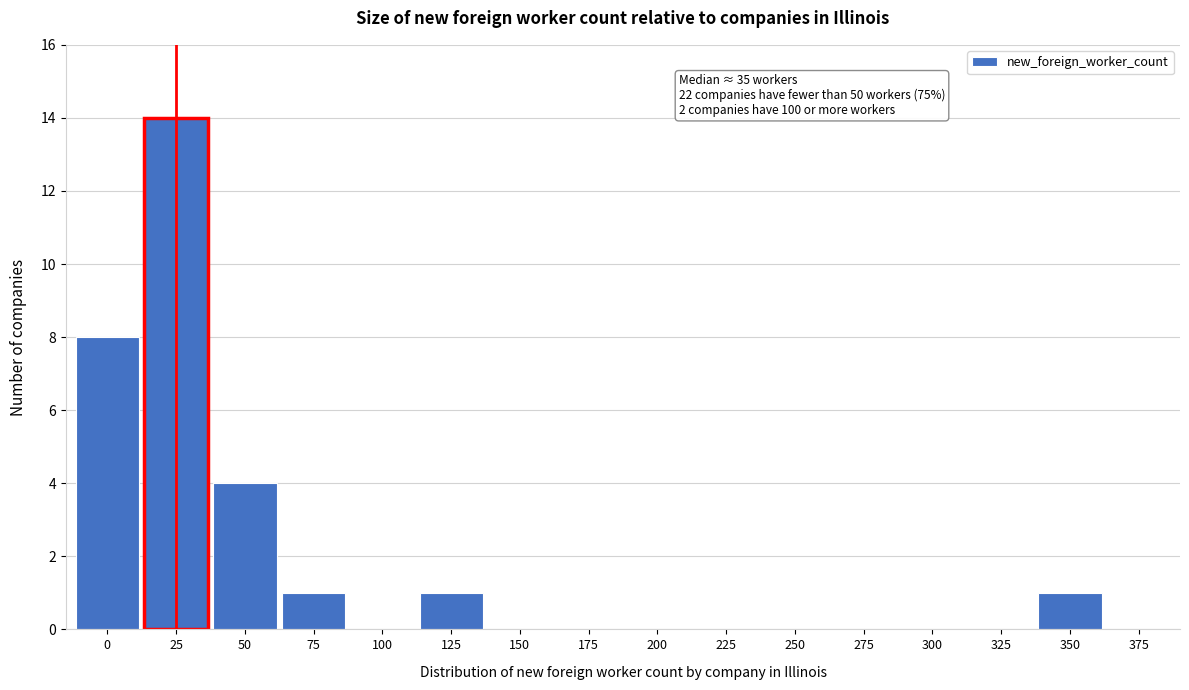

Reading left to right, what are all the values shown in this chart?

0=8	25=14	50=4	75=1	100=0	125=1	150=0	175=0	200=0	225=0	250=0	275=0	300=0	325=0	350=1	375=0